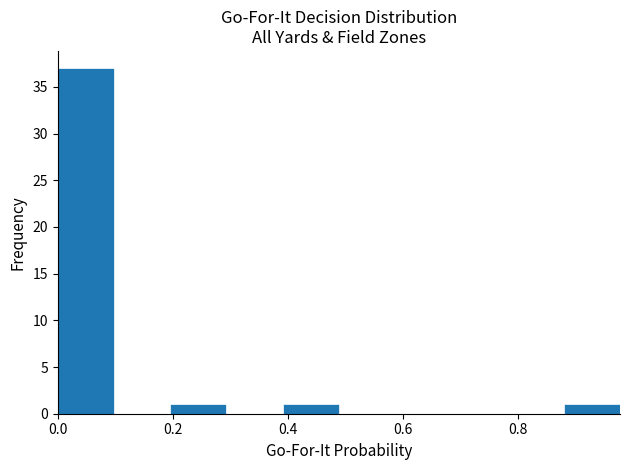

Reading left to right, transcribe this chart: for each bar, give the range it covers on the x-axis and its height. Neither the bar edges nor the heights are printed on the chart, so give them approximately, as read against the axes.

0.00 to 0.10: 37
0.10 to 0.20: 0
0.20 to 0.30: 1
0.30 to 0.40: 0
0.40 to 0.48: 1
0.48 to 0.58: 0
0.58 to 0.68: 0
0.68 to 0.78: 0
0.78 to 0.88: 0
0.88 to 0.98: 1